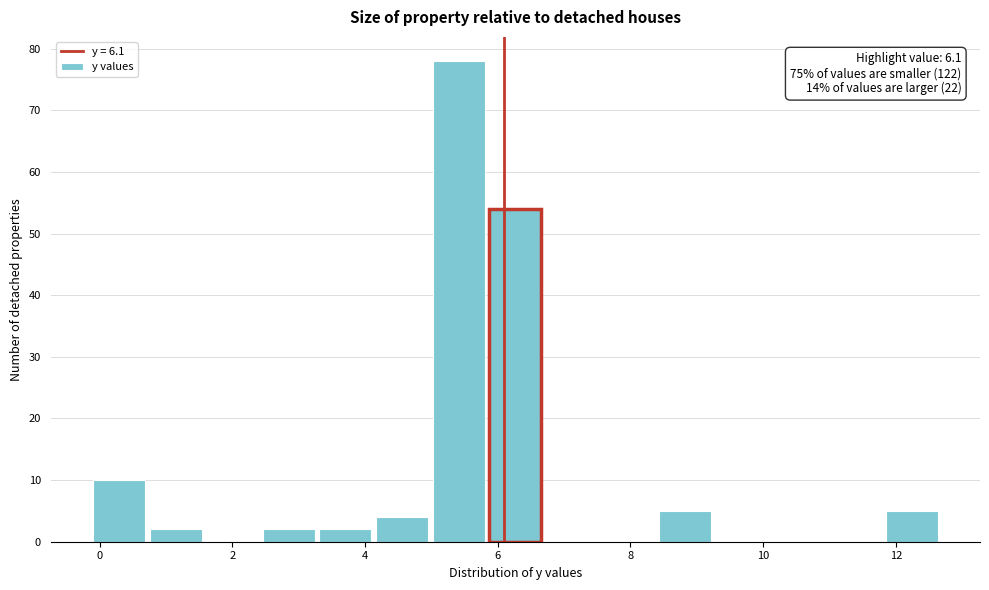

Which range on the x-axis has the tallest bar?

5.0 to 5.8